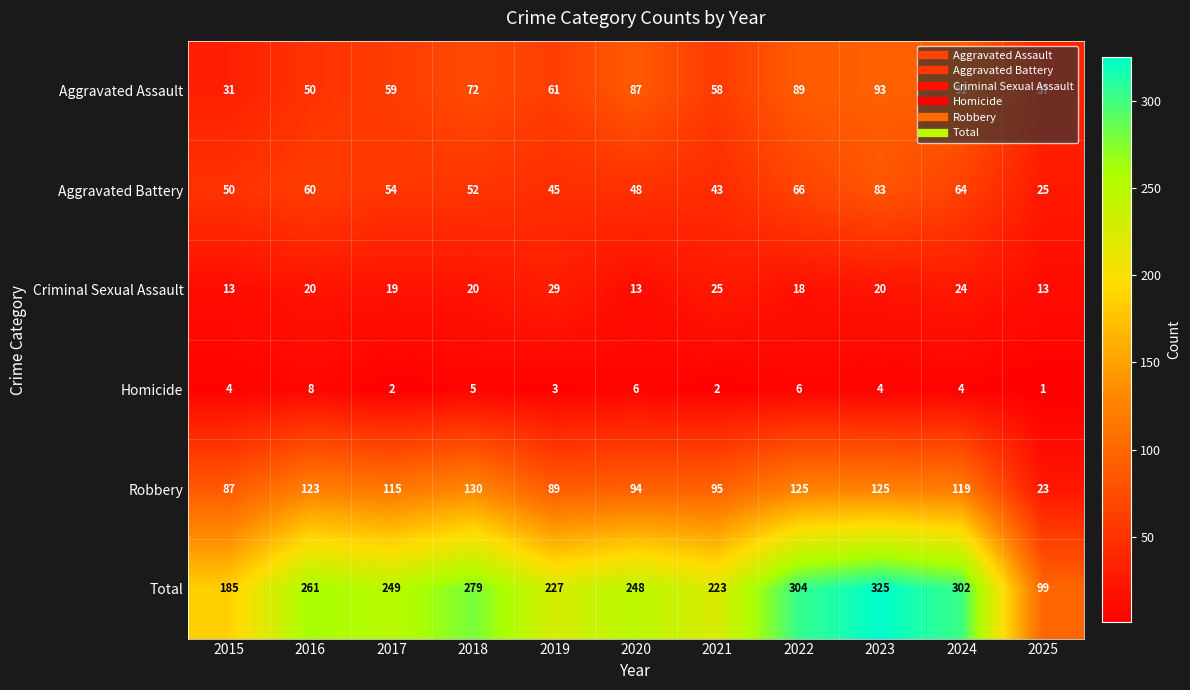

What is the maximum value shown in the chart?

325